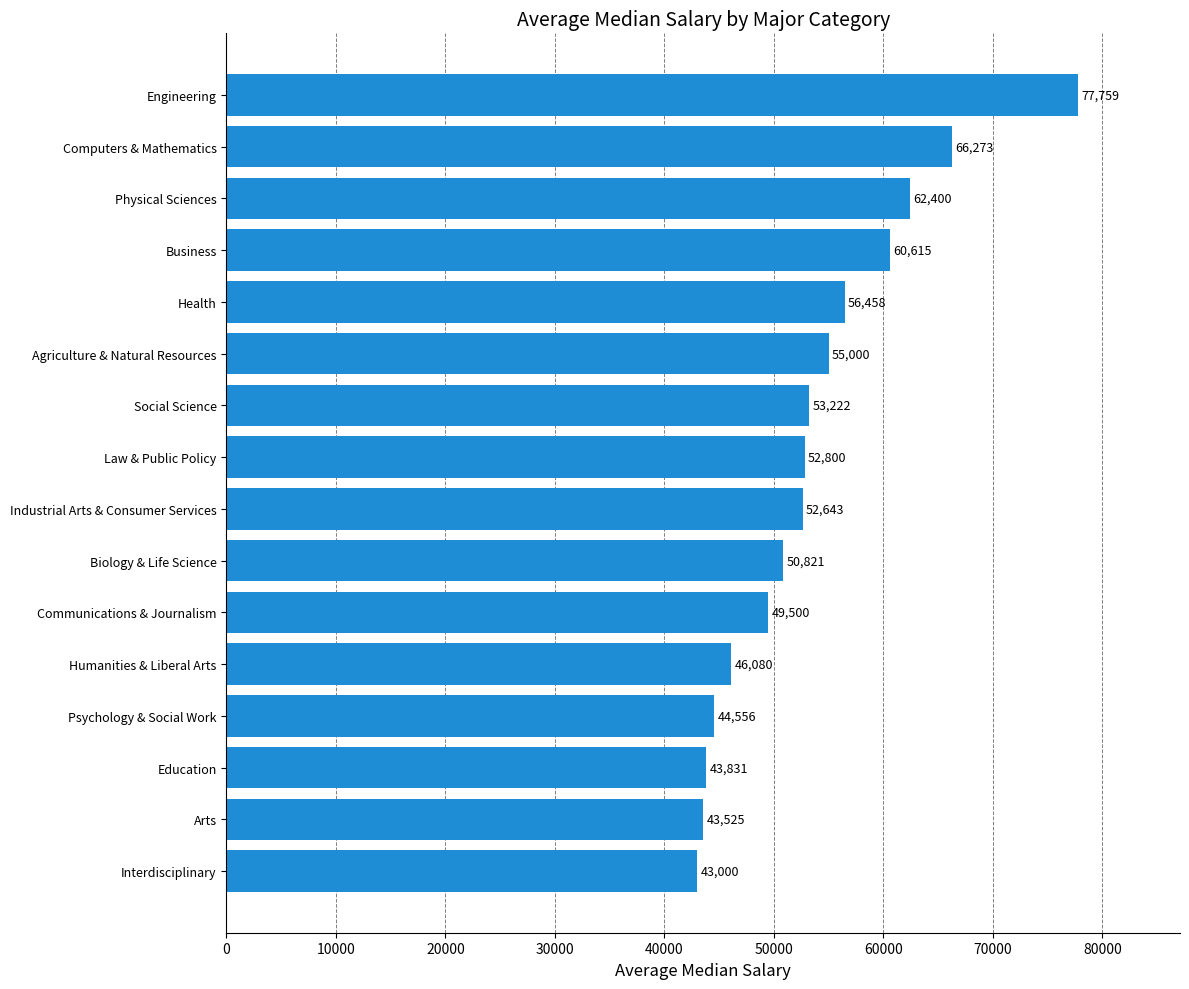

What is the approximate value at Physical Sciences?

62400.0